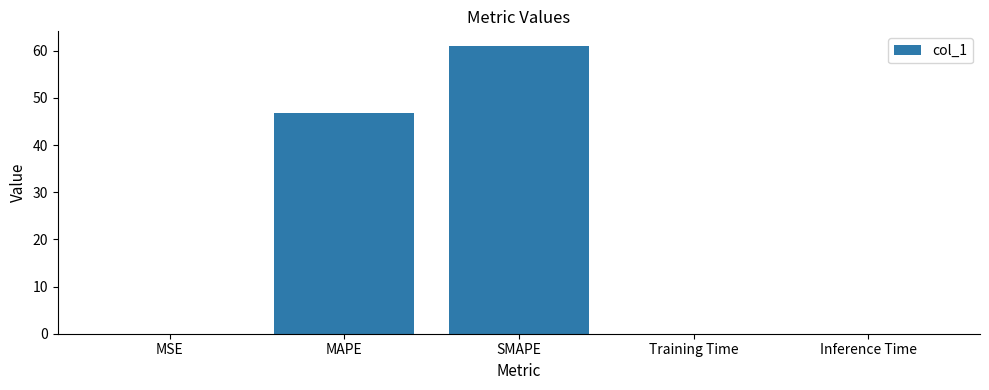

Which has a higher value, MSE or SMAPE?

SMAPE